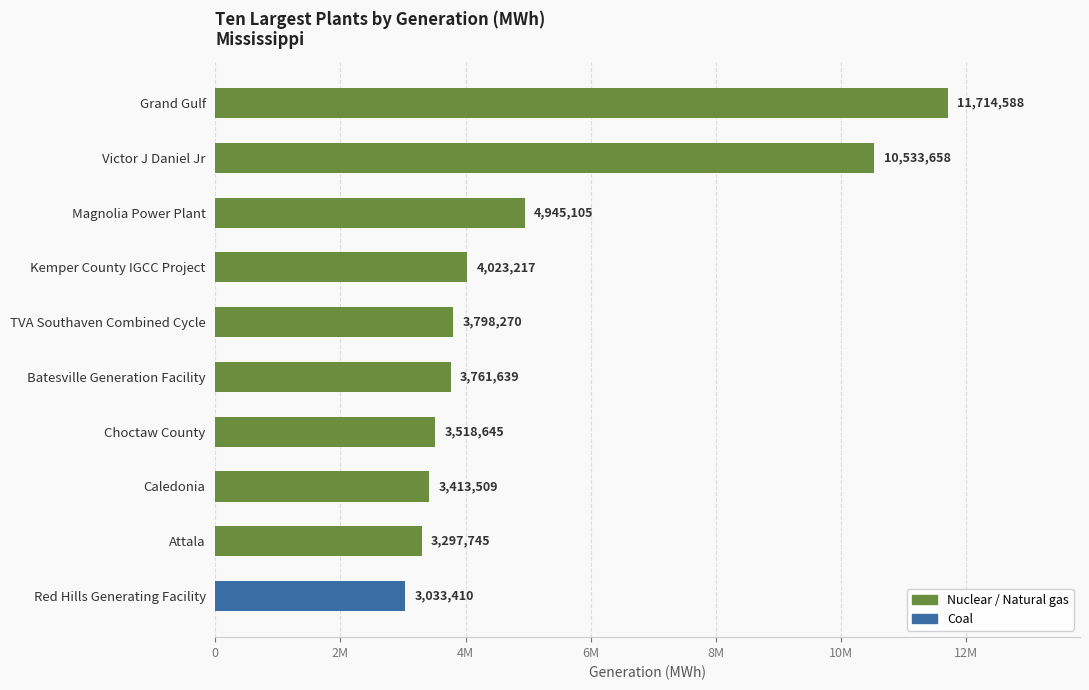

Does the chart contain any negative values?

No